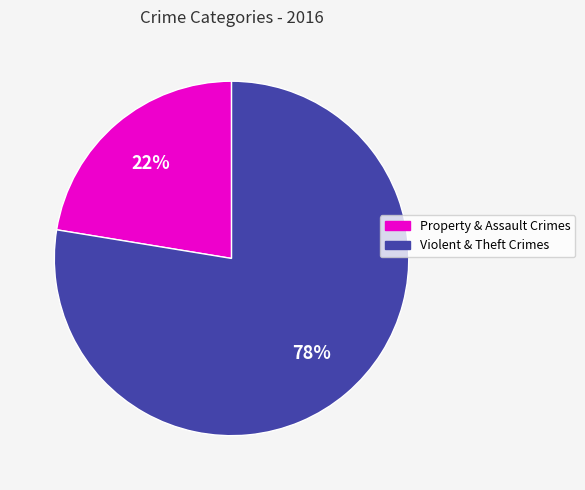

Does any single category account for the majority?

Yes